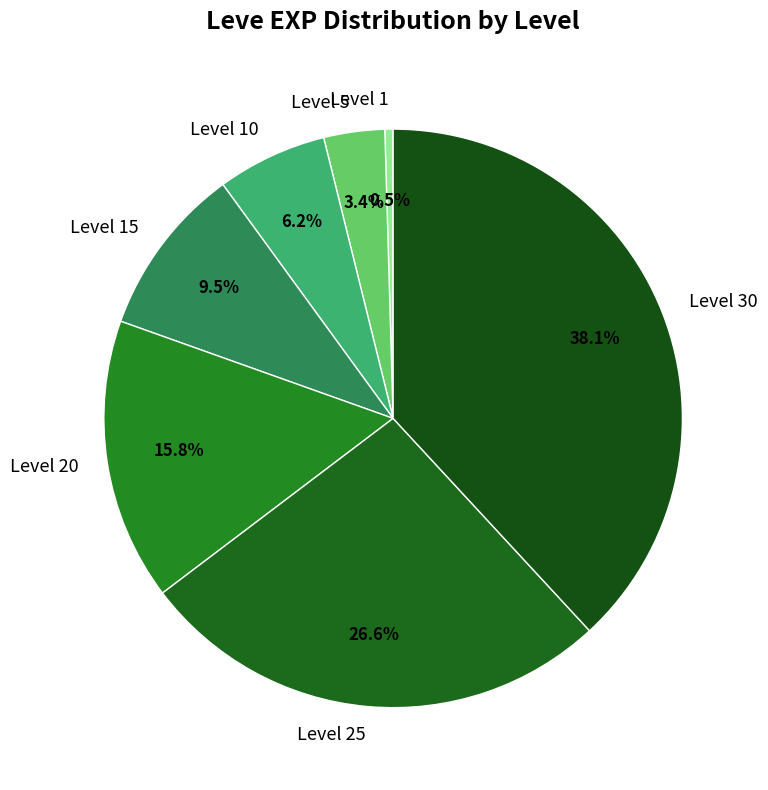

Rank the categories by value from lowest to highest.

Level 1, Level 5, Level 10, Level 15, Level 20, Level 25, Level 30